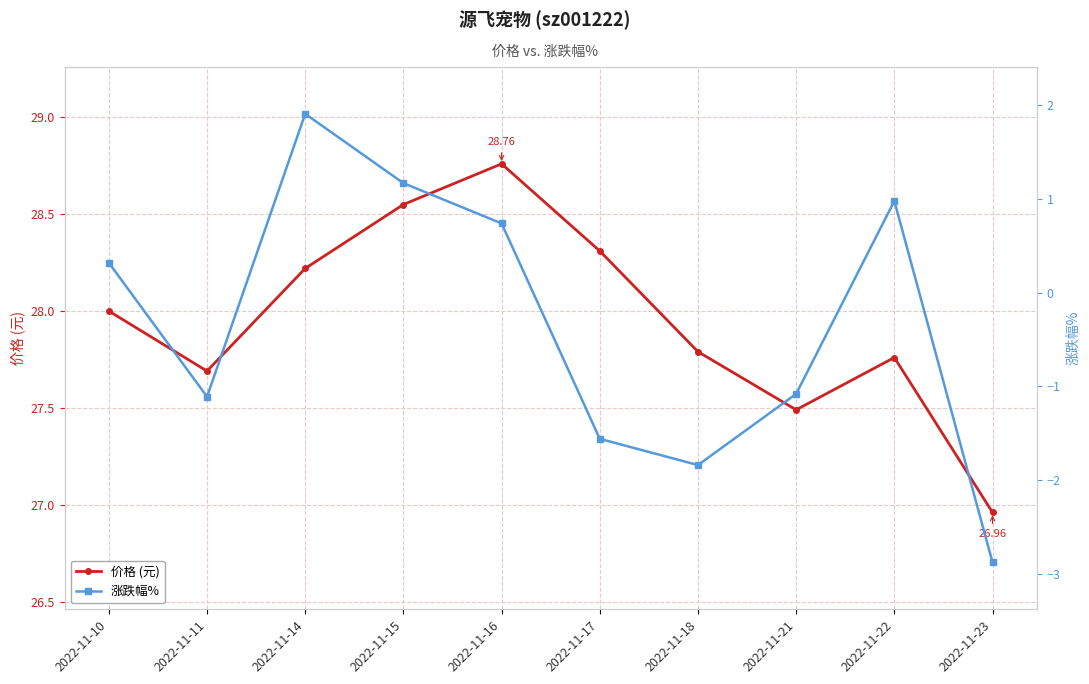

Which label corresponds to the smallest value in the chart?

2022-11-23